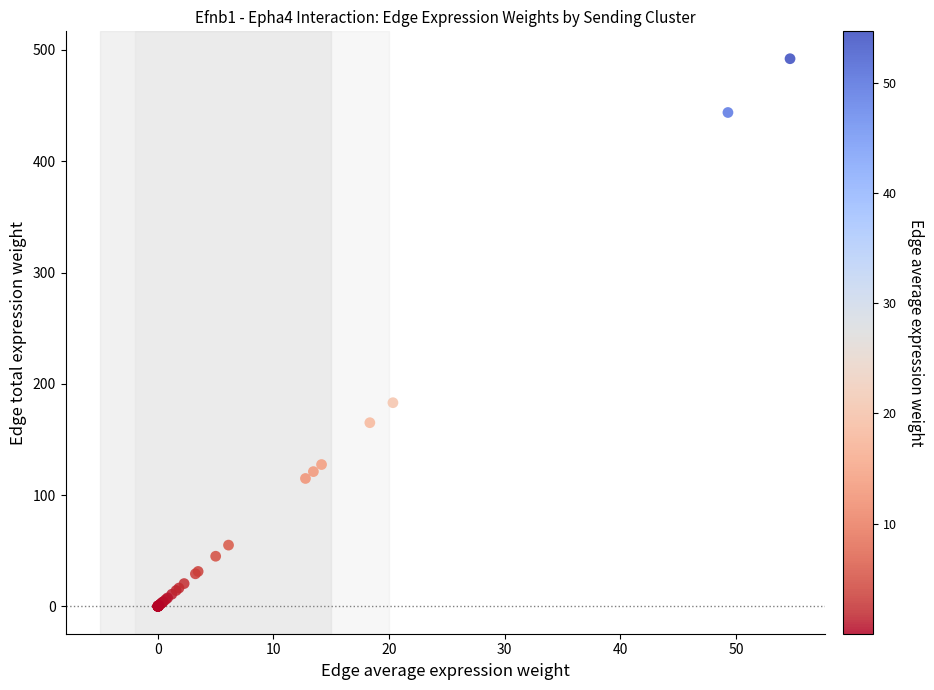

What Y value in the scatter plot is closest to 246?

183.0